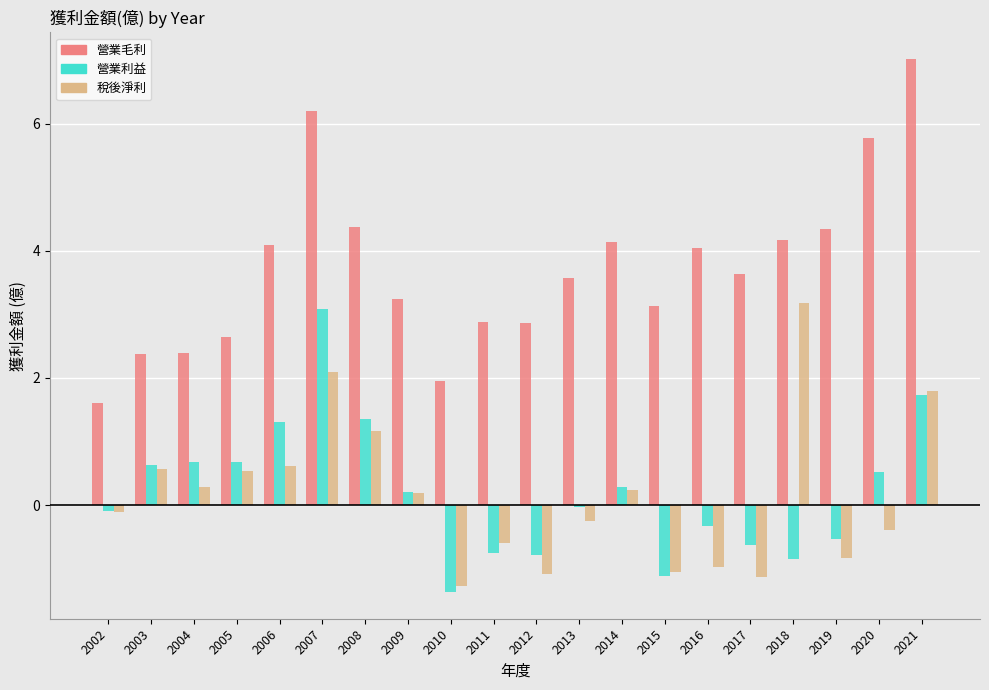

Count the number of categories in the chart.

20